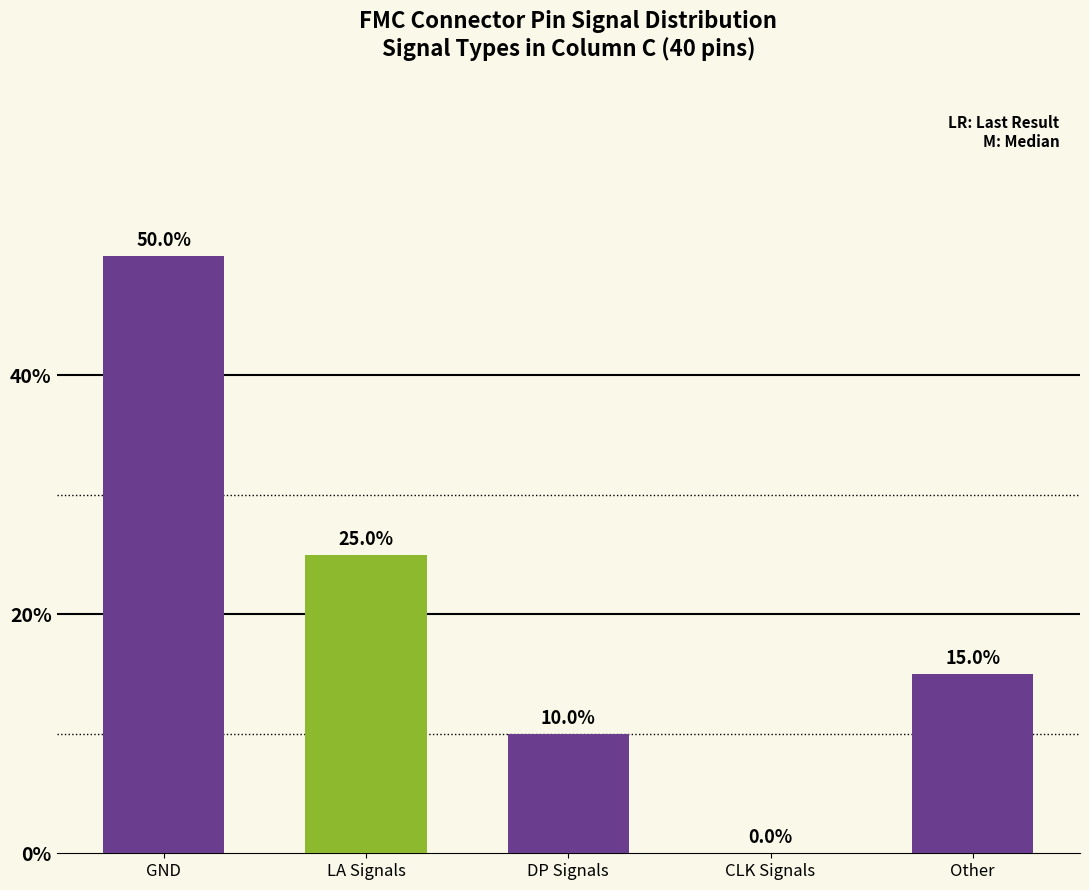

The value at GND is 71. True or false?

False